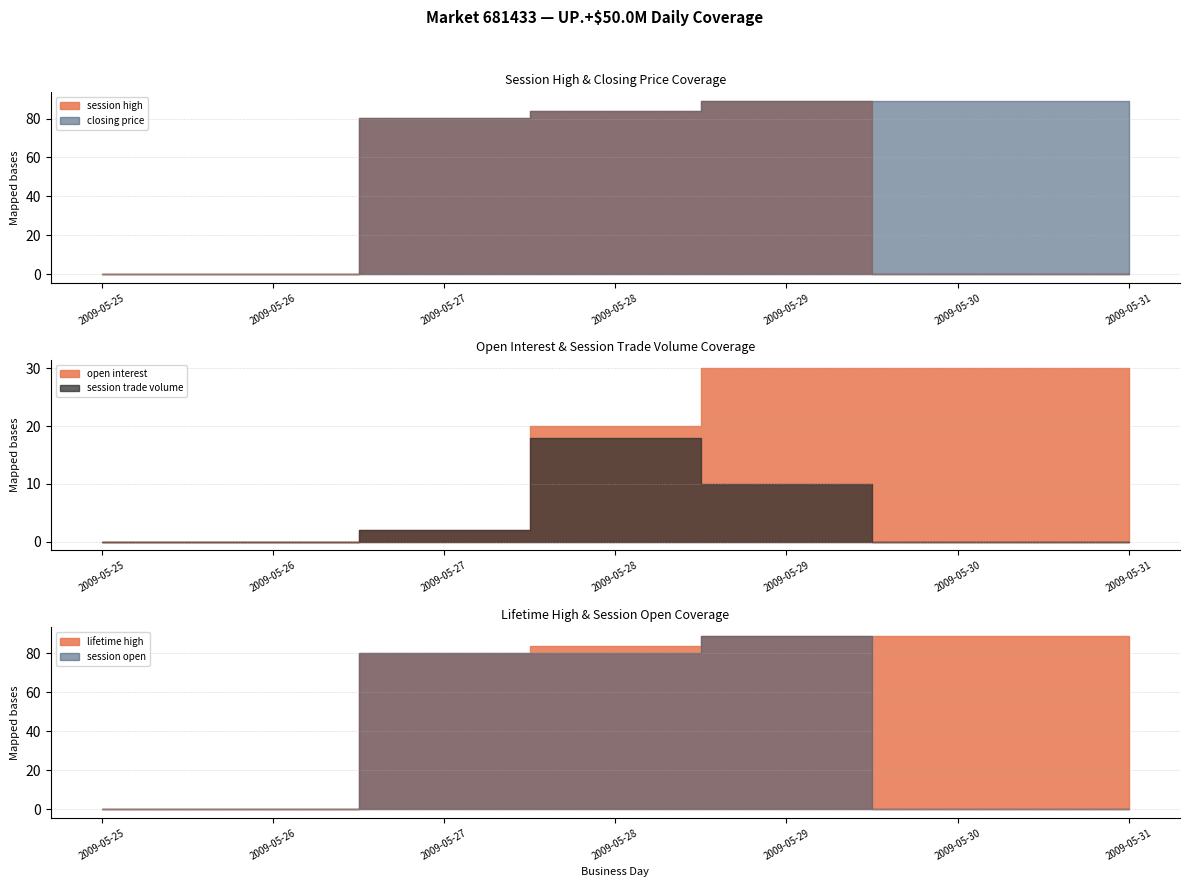

How many series are shown in this chart?

6